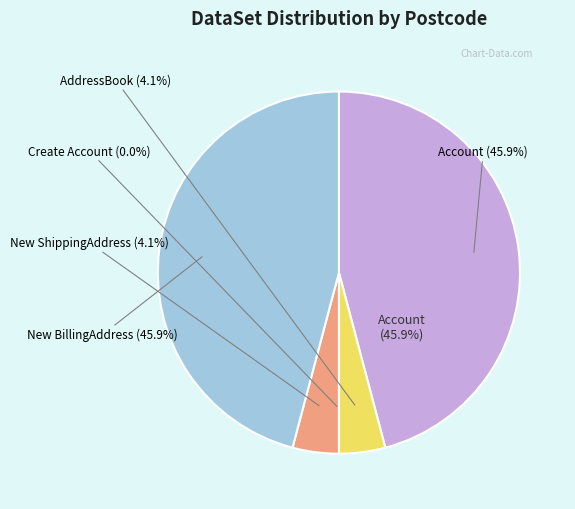

To the nearest percent, what percentage of the pie is New ShippingAddress?

4%